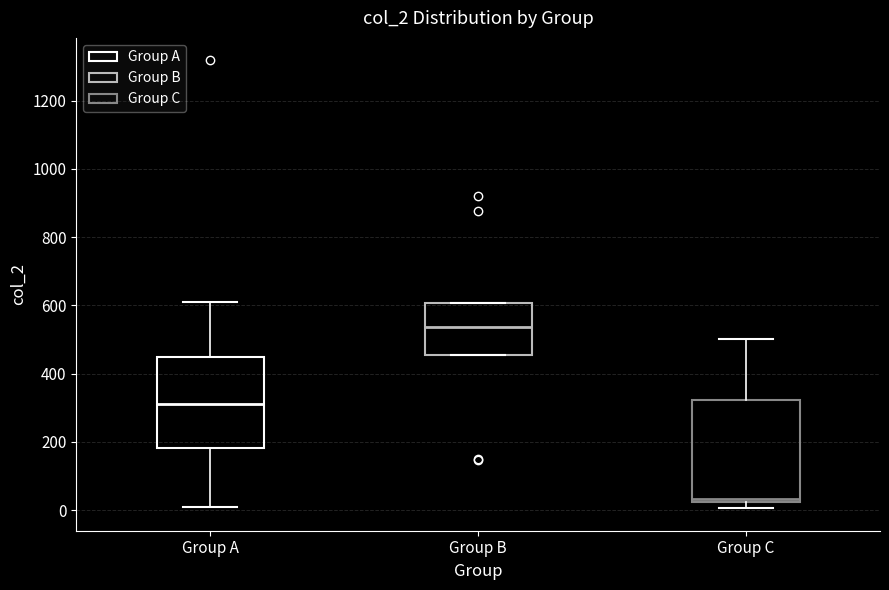

Reading left to right, read every box against the y-axis: the position of its median line, the range the box covers, and the ends of its whiskers. The values are not printed on the chart, so give them approximately, as read against the axis.

Group A: median 320, box 180 to 440, whiskers 0 to 620
Group B: median 540, box 460 to 600, whiskers 460 to 600
Group C: median 40, box 20 to 320, whiskers 0 to 500